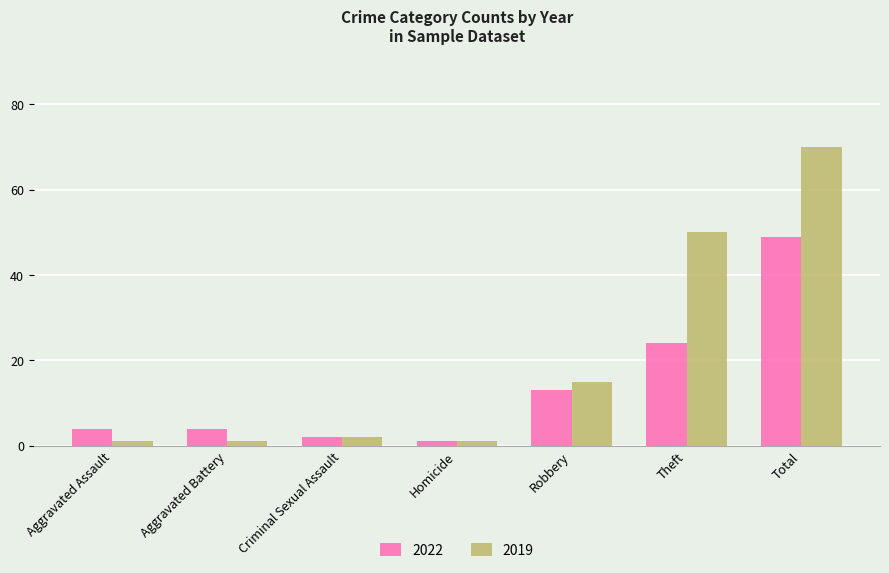

At which category is the sum across all series the highest?

Total